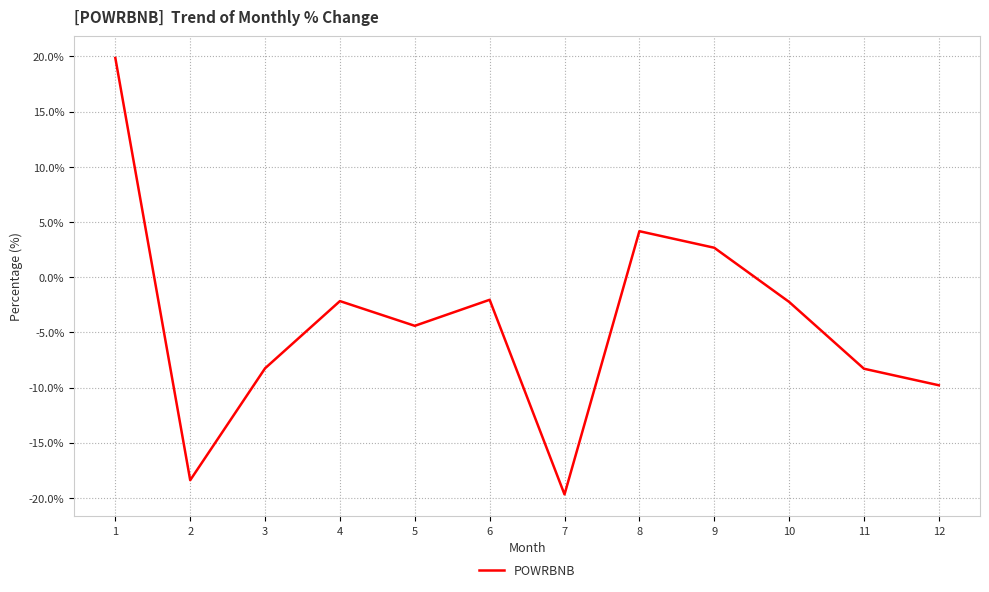

What is the difference between the values at 10 and 2?

16.1